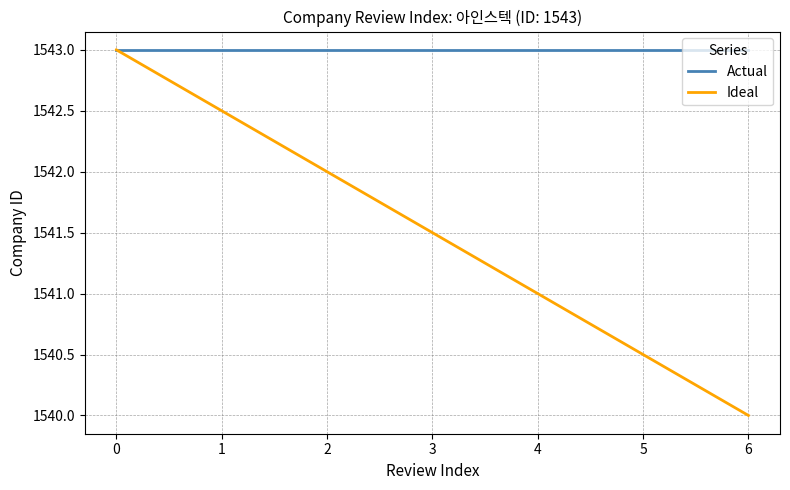

The Ideal series shows 1543.0 at 0. True or false?

True